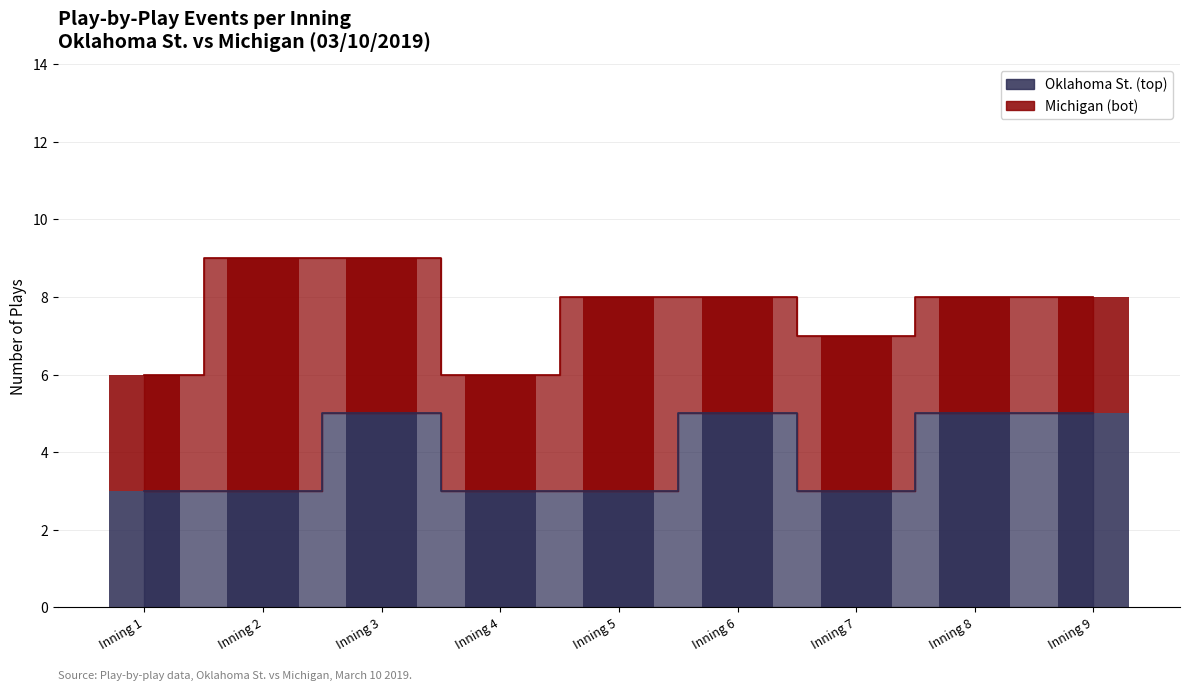

What value does the Michigan (bot) series have at Inning 6?

3